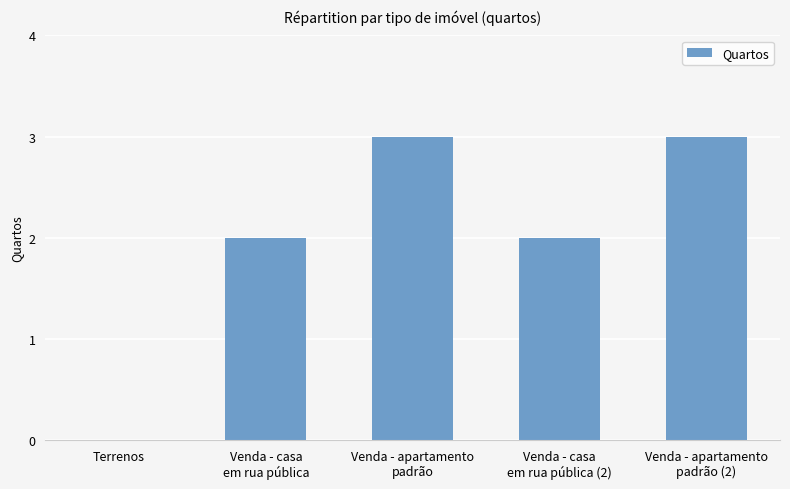

What is the maximum value shown in the chart?

3